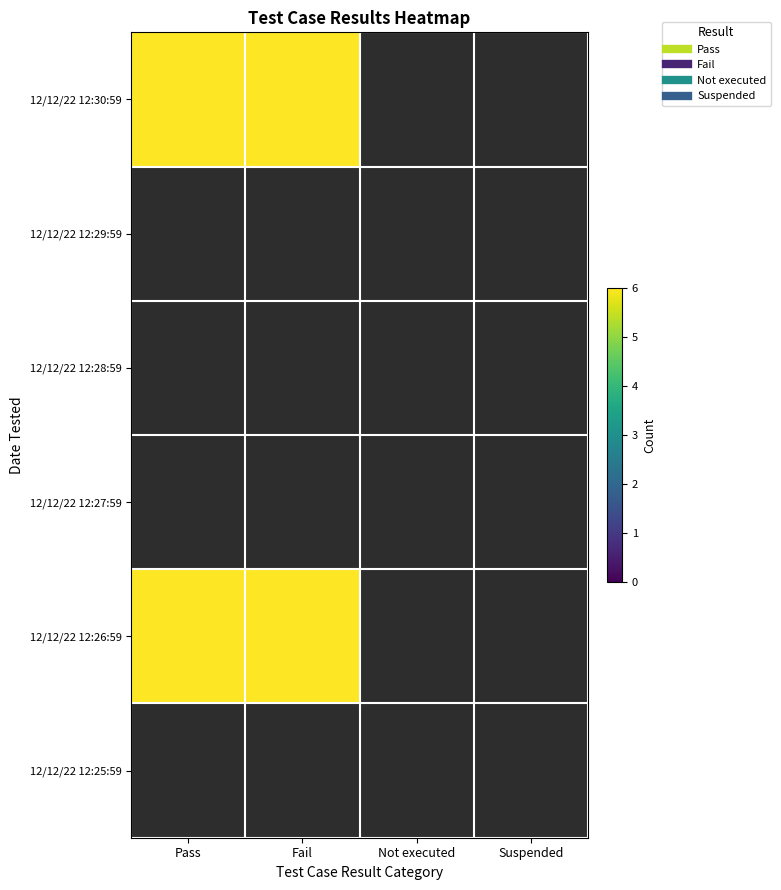

Which series has the largest range (max minus min)?

Pass